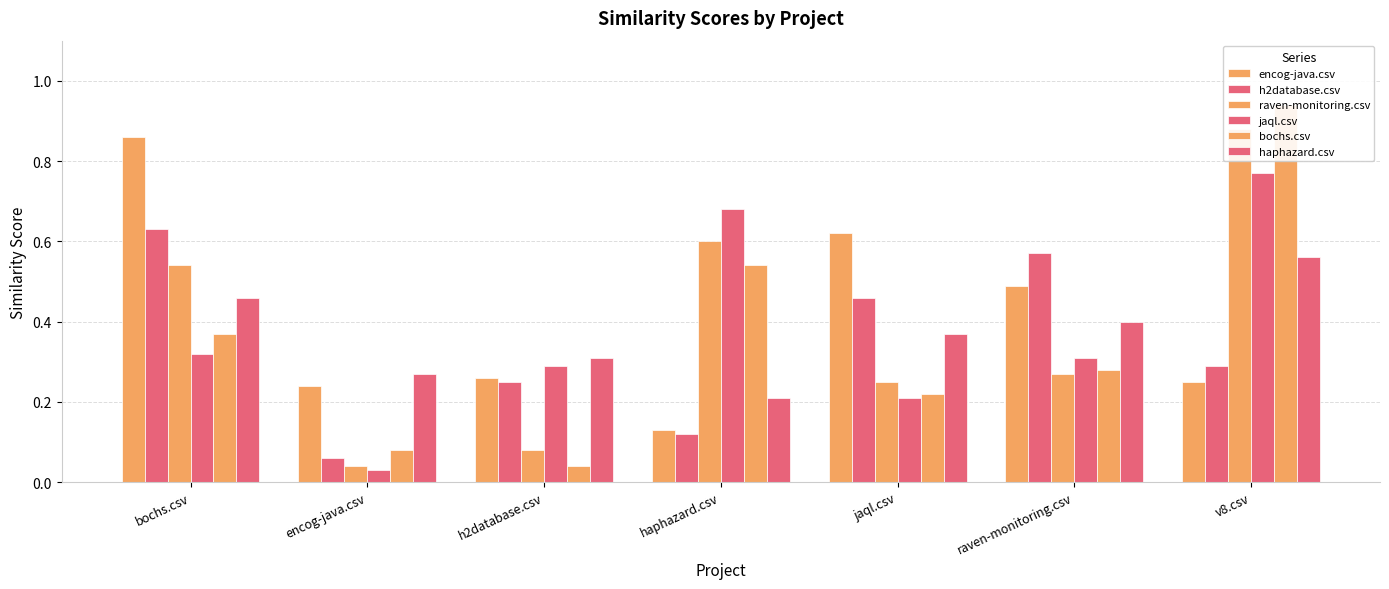

List the labels in order of h2database.csv value, smallest first.

encog-java.csv, haphazard.csv, h2database.csv, v8.csv, jaql.csv, raven-monitoring.csv, bochs.csv